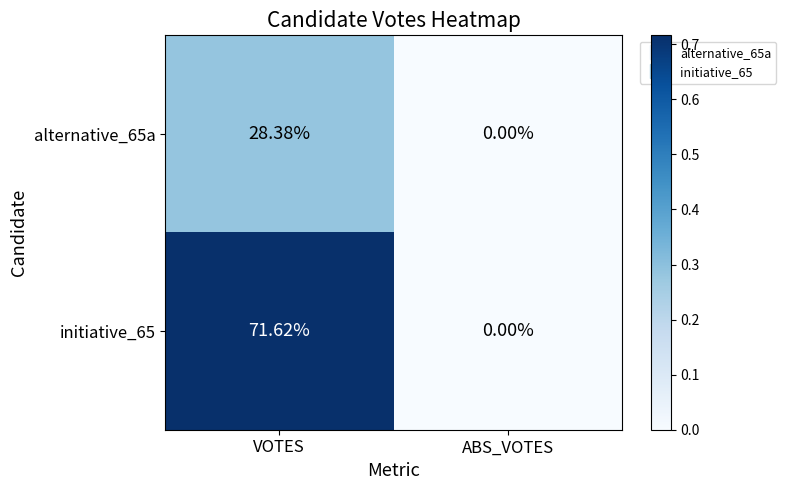

Rank the categories by alternative_65a value from lowest to highest.

ABS_VOTES, VOTES